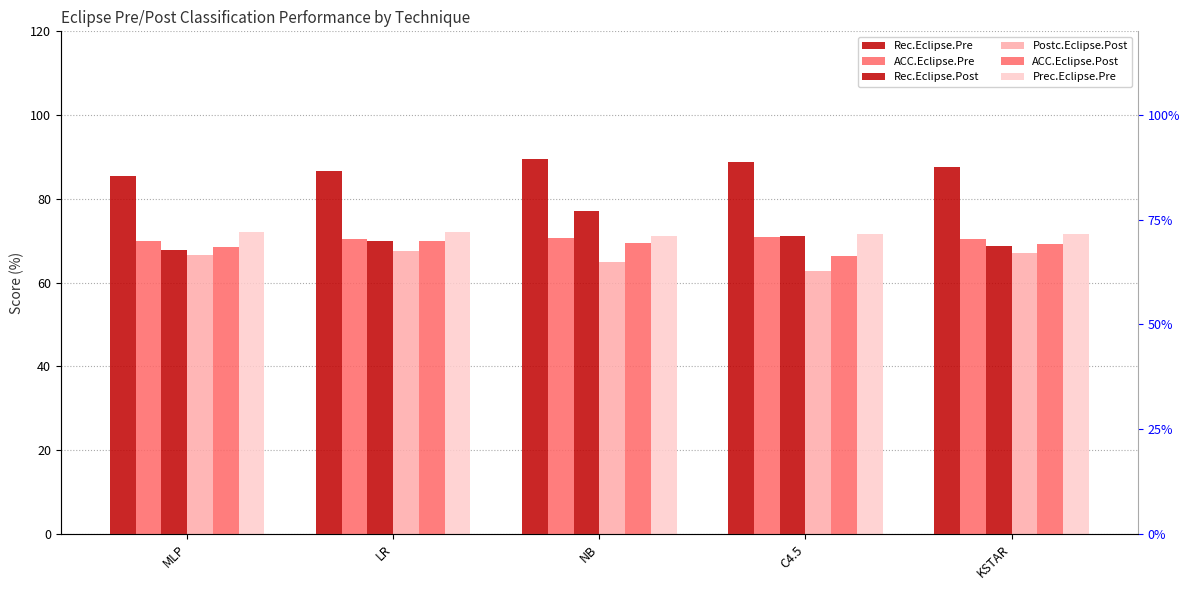

Reading right to left, list all the values displayed in this chart.

Rec.Eclipse.Pre: KSTAR=87.5	C4.5=88.9	NB=89.4	LR=86.7	MLP=85.5
ACC.Eclipse.Pre: KSTAR=70.3	C4.5=71.0	NB=70.7	LR=70.5	MLP=70.0
Rec.Eclipse.Post: KSTAR=68.7	C4.5=71.2	NB=77.0	LR=70.0	MLP=67.7
Postc.Eclipse.Post: KSTAR=67.0	C4.5=62.8	NB=65.0	LR=67.6	MLP=66.5
ACC.Eclipse.Post: KSTAR=69.1	C4.5=66.4	NB=69.4	LR=69.9	MLP=68.5
Prec.Eclipse.Pre: KSTAR=71.6	C4.5=71.7	NB=71.2	LR=72.0	MLP=72.0